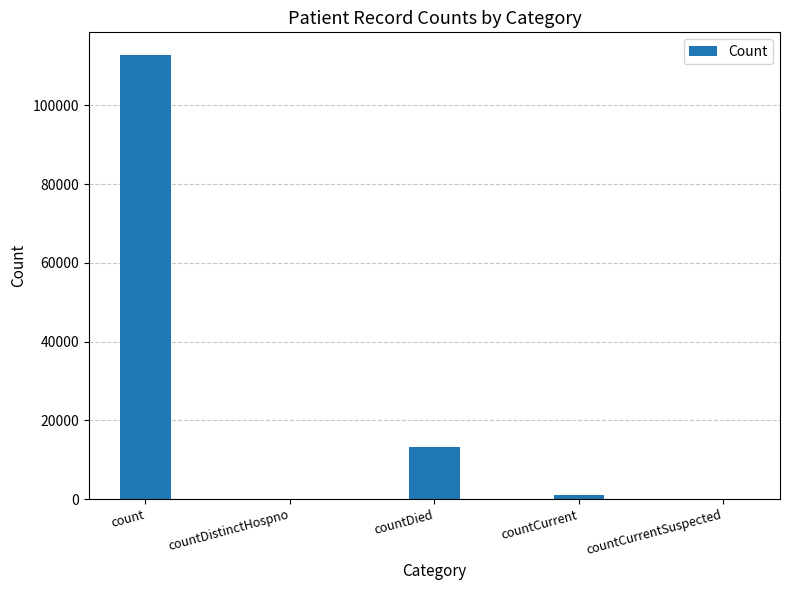

Between count and countCurrent, which is larger?

count